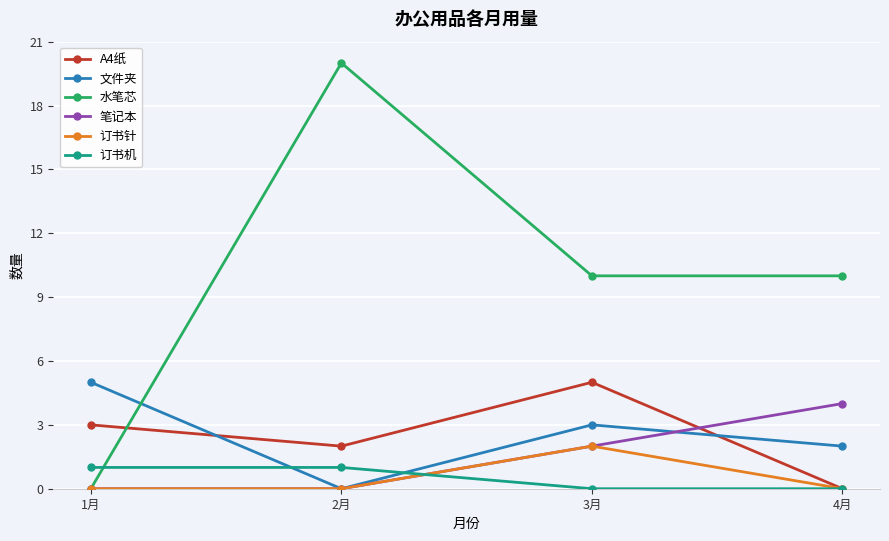

Which series has the widest spread of values?

水笔芯